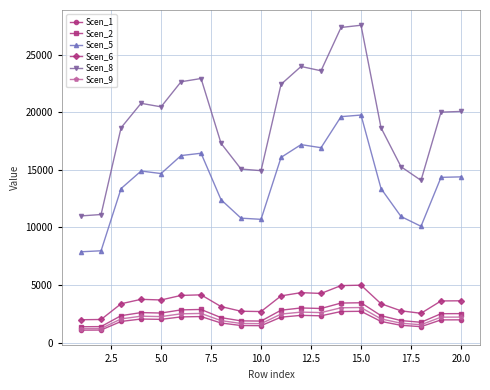

True or false: Scen_8 has more than 0 points higher than both neighbors.

True